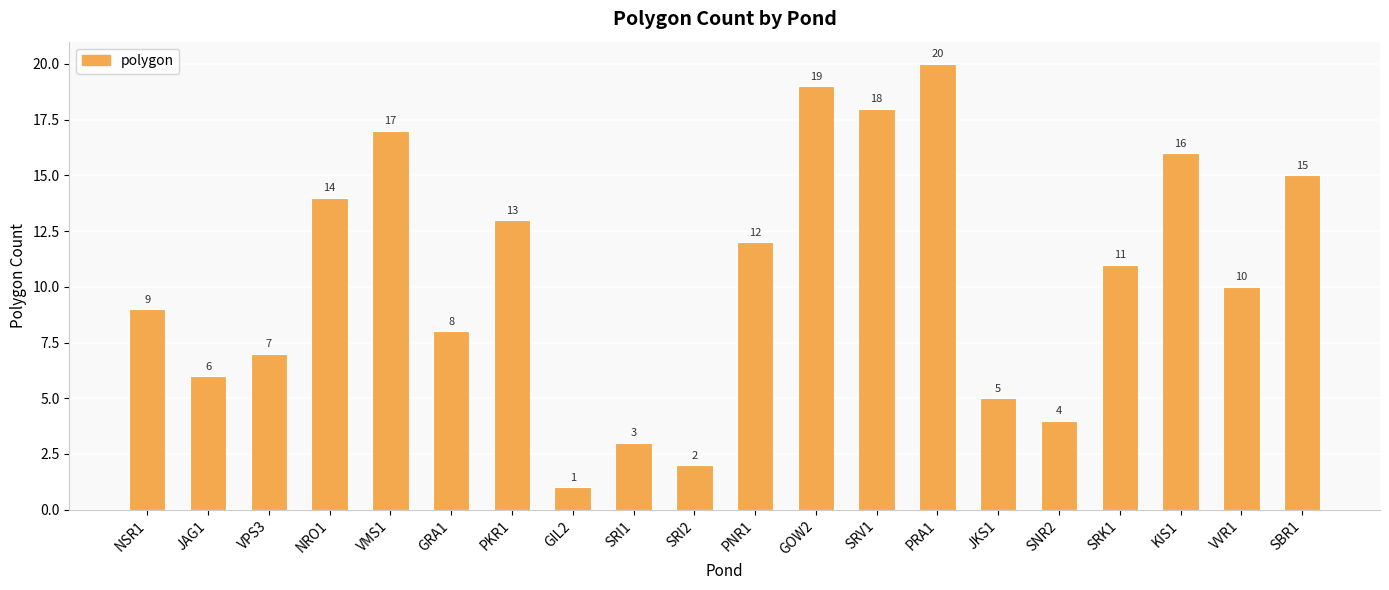

What is the sum of all values?

210